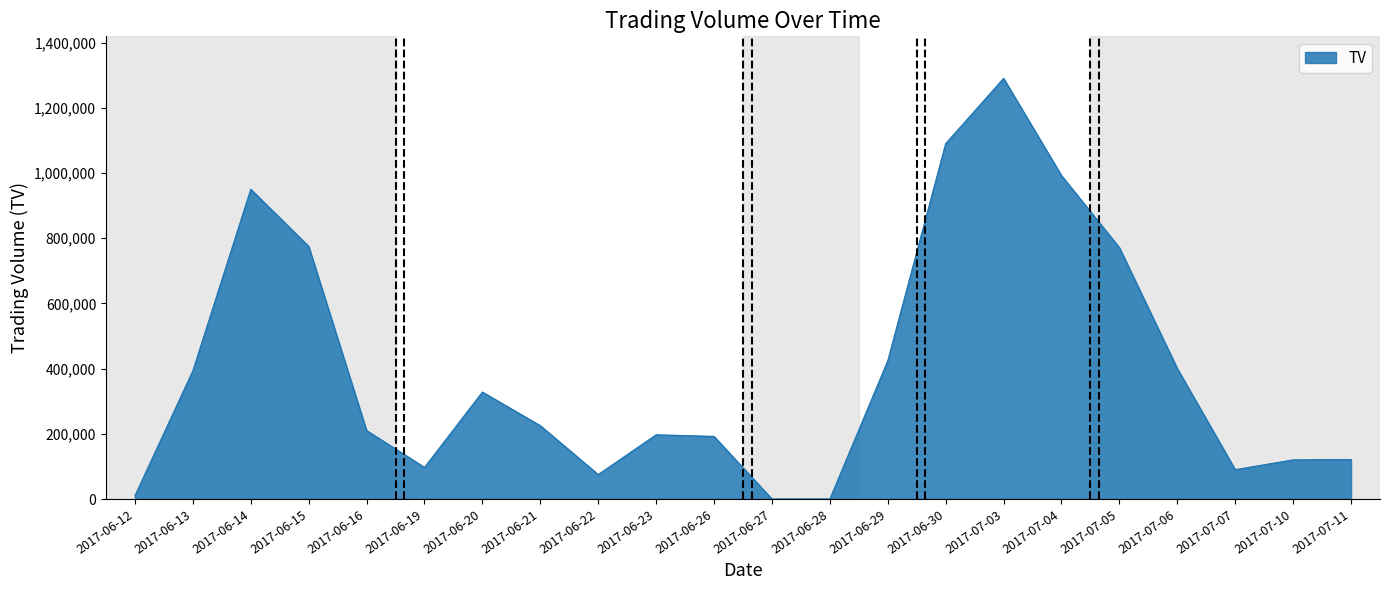

At which label does the data first exceed 225000?

2017-06-13